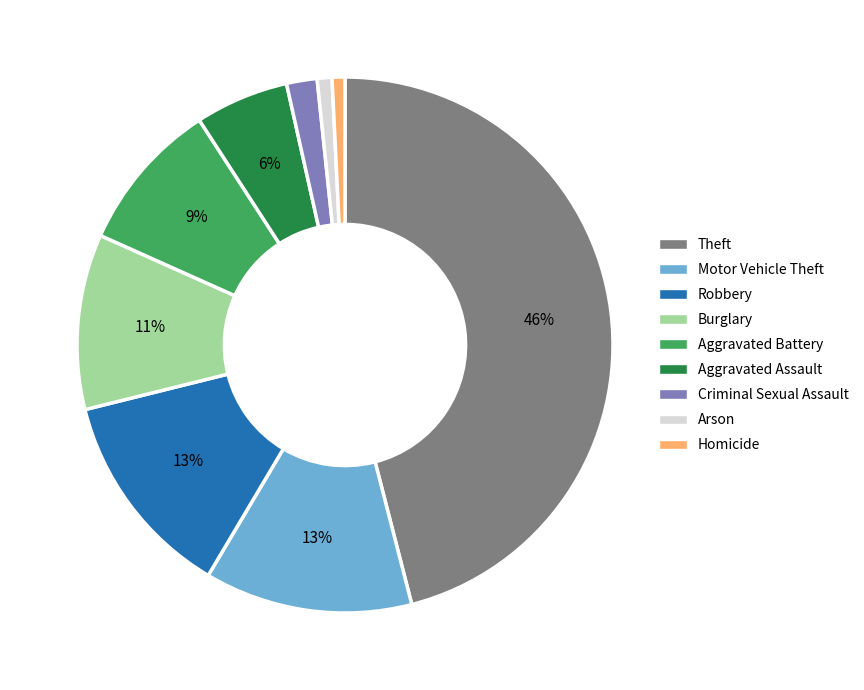

True or false: Arson accounts for 1% of the total.

True